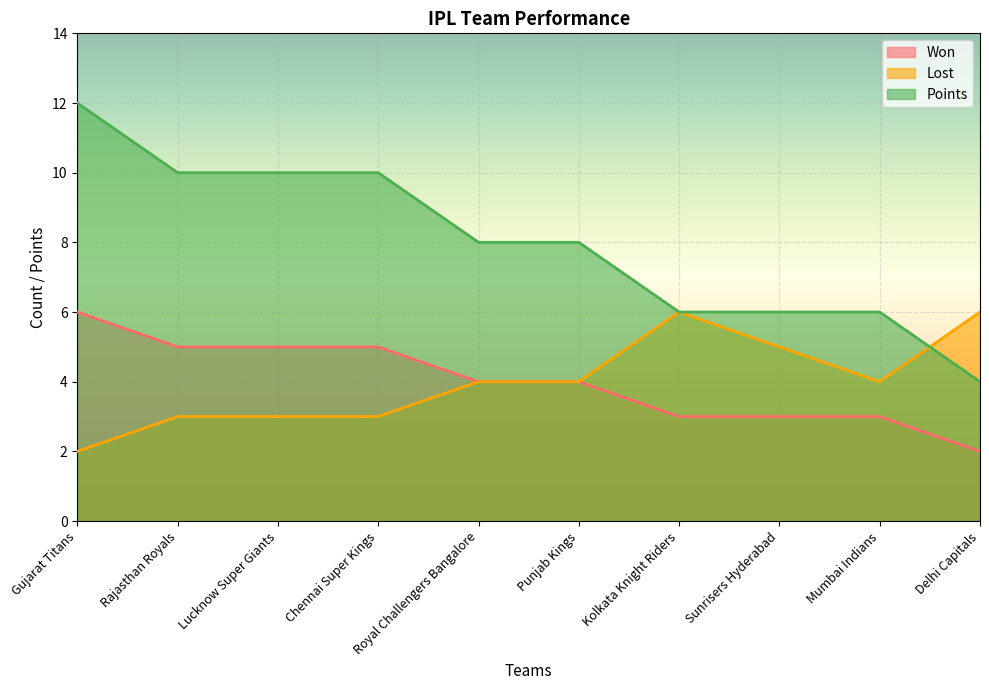

Reading left to right, what are all the values shown in this chart?

Won: Gujarat Titans=6	Rajasthan Royals=5	Lucknow Super Giants=5	Chennai Super Kings=5	Royal Challengers Bangalore=4	Punjab Kings=4	Kolkata Knight Riders=3	Sunrisers Hyderabad=3	Mumbai Indians=3	Delhi Capitals=2
Lost: Gujarat Titans=2	Rajasthan Royals=3	Lucknow Super Giants=3	Chennai Super Kings=3	Royal Challengers Bangalore=4	Punjab Kings=4	Kolkata Knight Riders=6	Sunrisers Hyderabad=5	Mumbai Indians=4	Delhi Capitals=6
Points: Gujarat Titans=12	Rajasthan Royals=10	Lucknow Super Giants=10	Chennai Super Kings=10	Royal Challengers Bangalore=8	Punjab Kings=8	Kolkata Knight Riders=6	Sunrisers Hyderabad=6	Mumbai Indians=6	Delhi Capitals=4